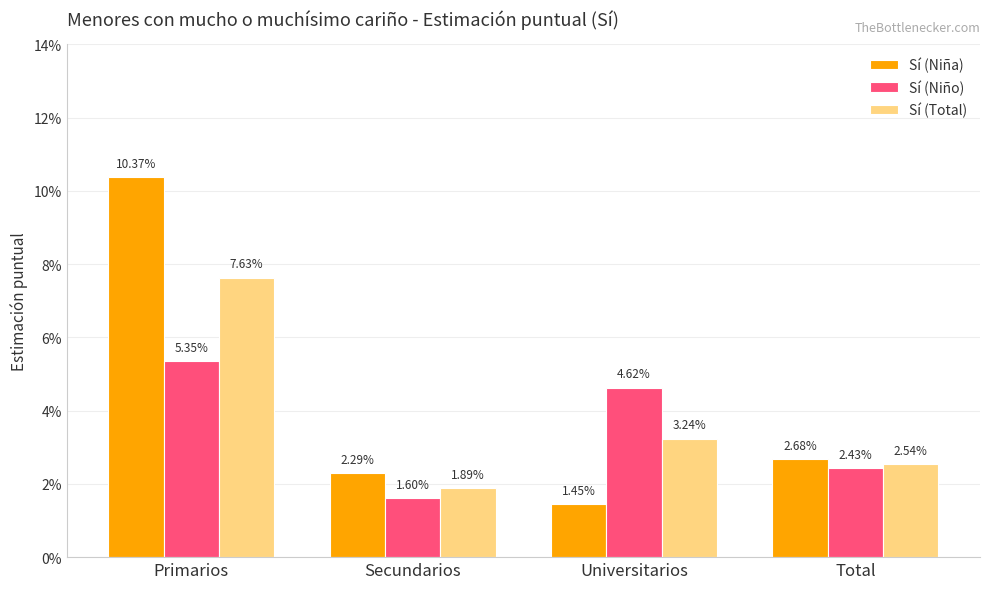

List the series in order of their overall mean, highest first.

Sí (Niña), Sí (Total), Sí (Niño)